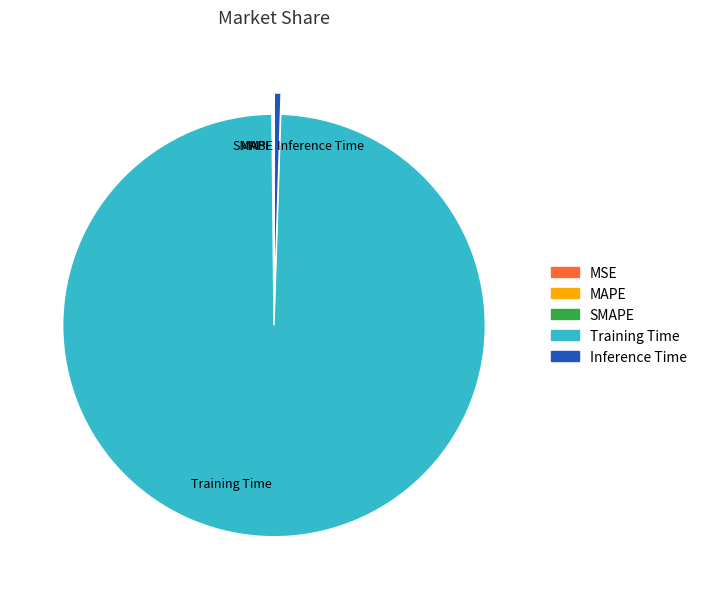

Which category has the biggest portion of the pie?

Training Time